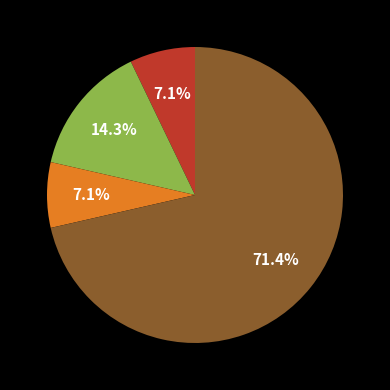

Is there a majority slice in this chart?

Yes